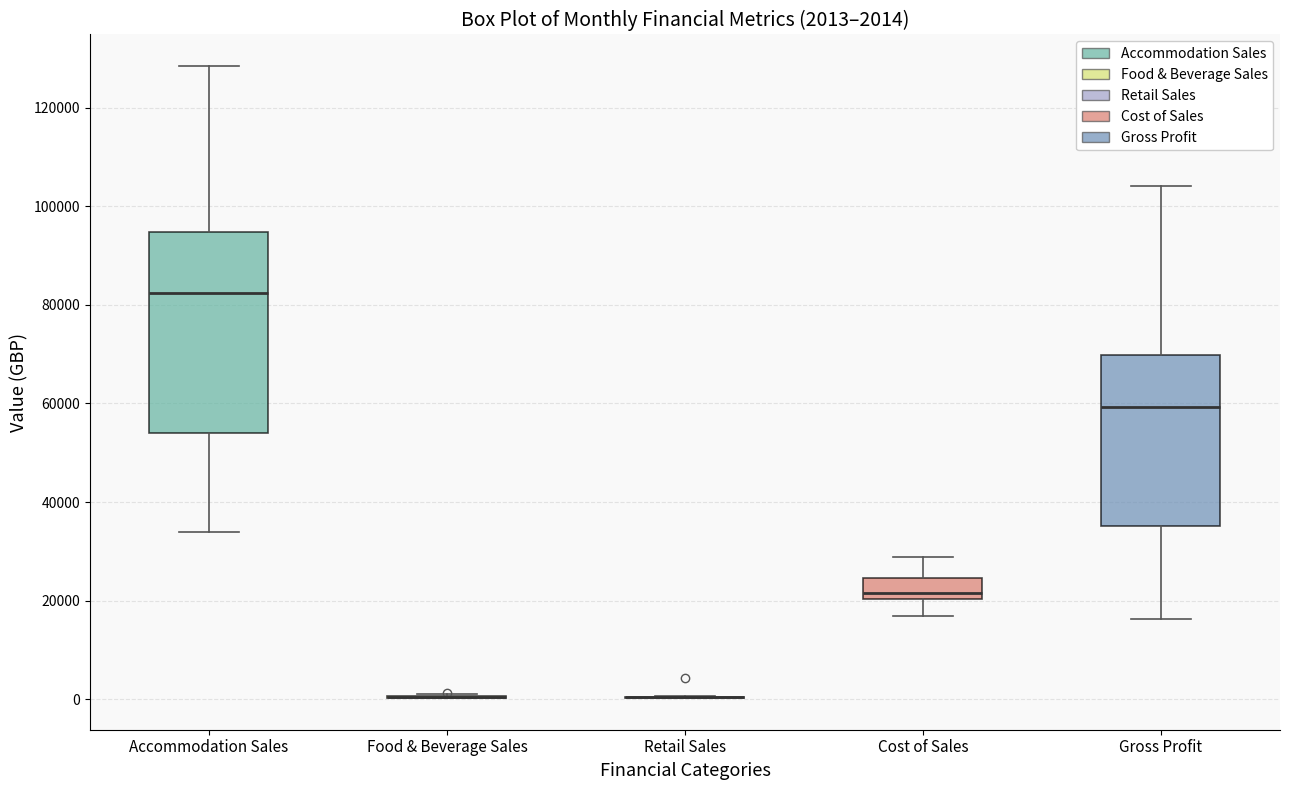

Comparing the boxes themselves (not the whiskers), which one is the tallest?

Accommodation Sales